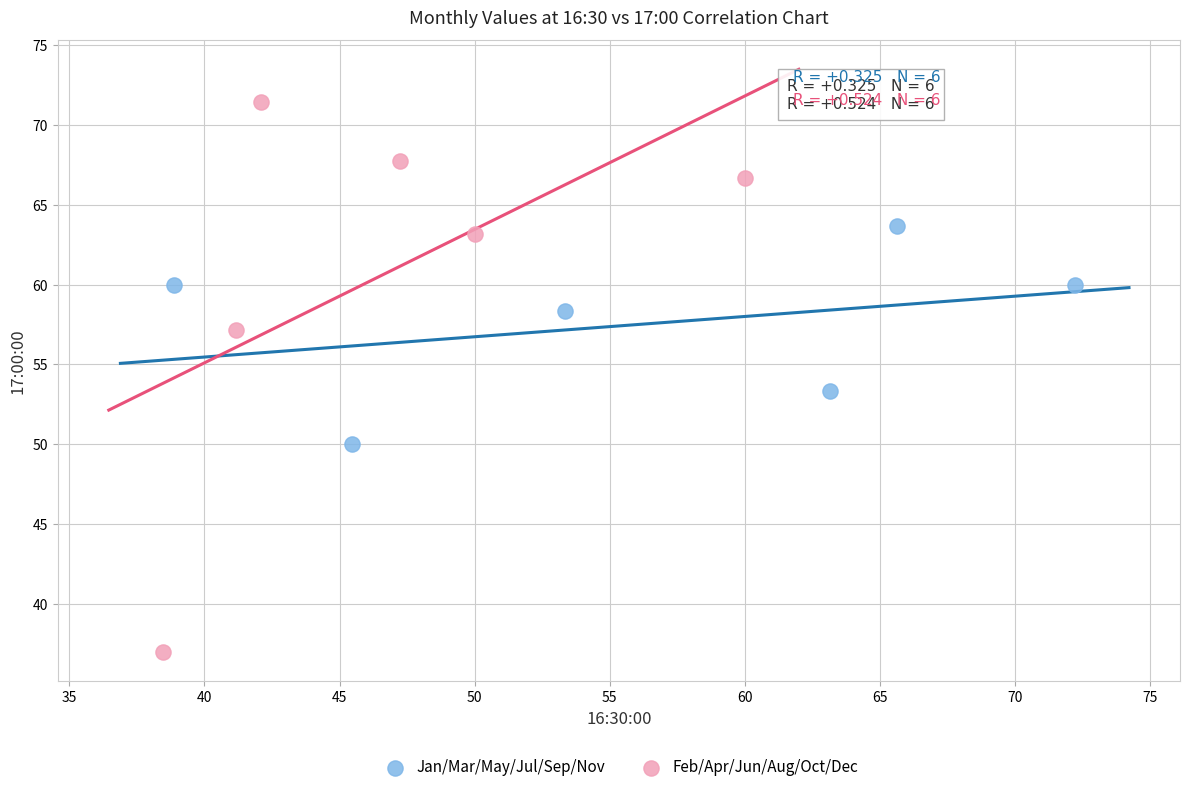

Which series has the widest spread of Y values?

Feb/Apr/Jun/Aug/Oct/Dec